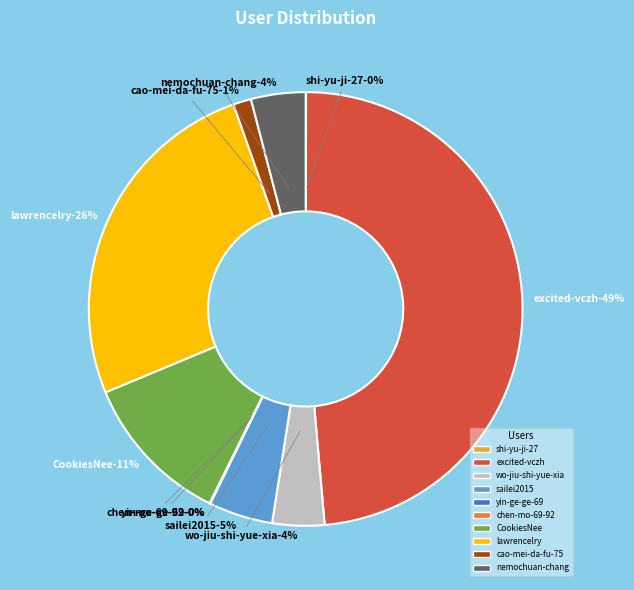

Is there any slice that represents more than half of the pie?

No